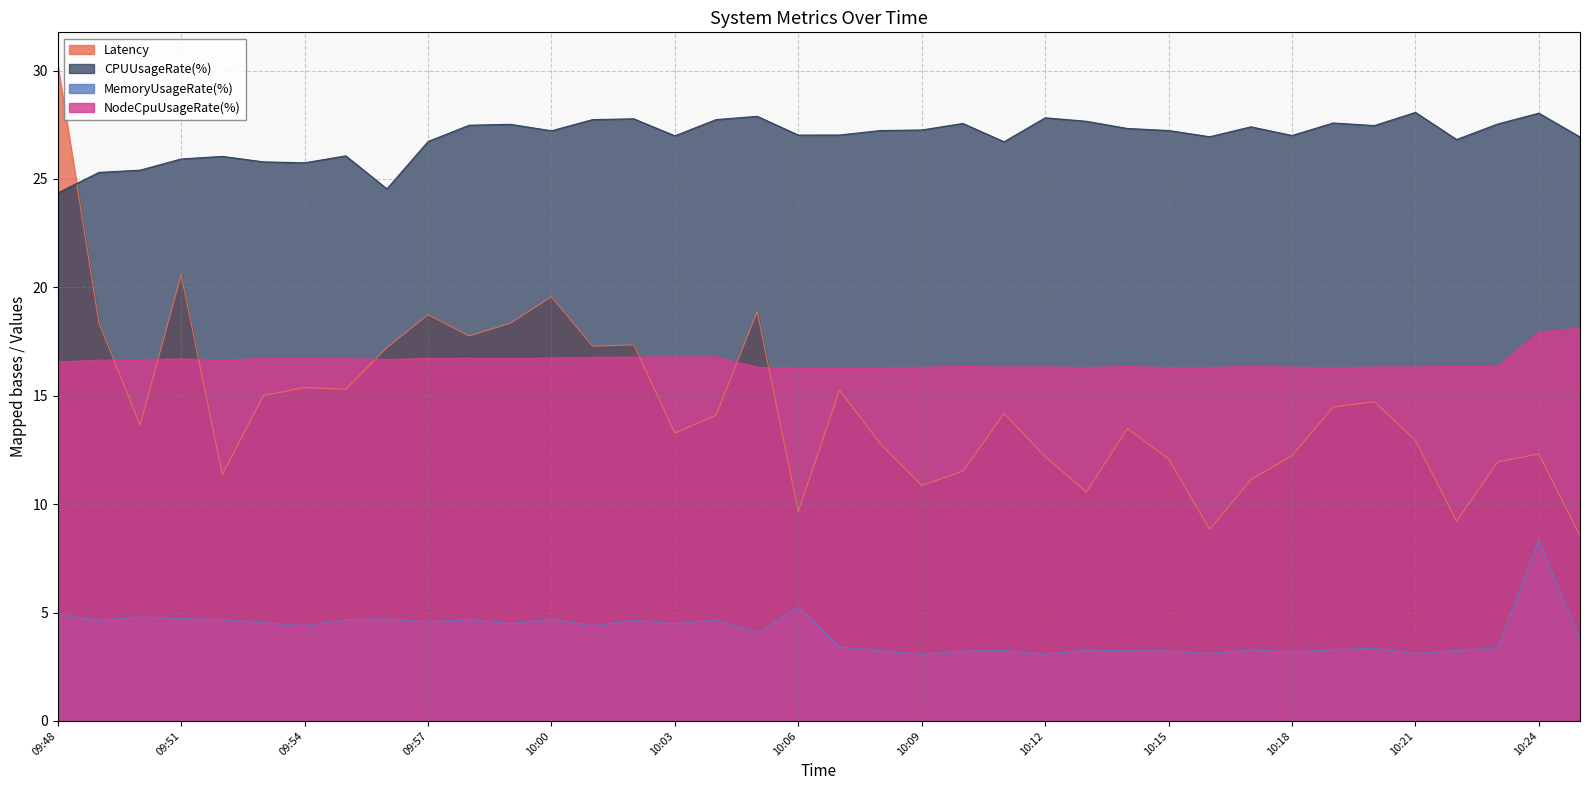

True or false: CPUUsageRate(%) and MemoryUsageRate(%) cross at least once.

False